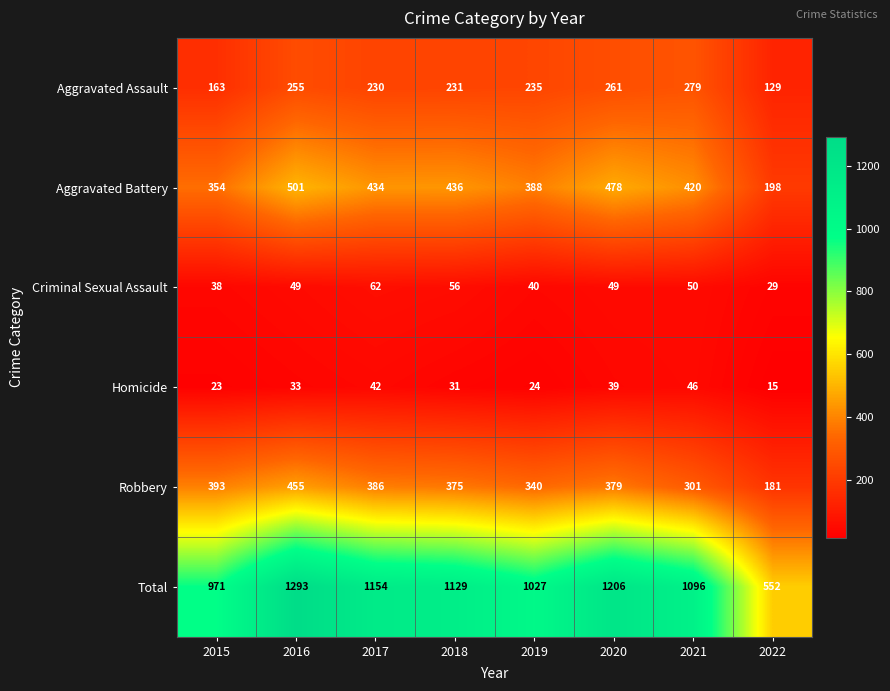

What is the difference between the maximum and minimum values in the Total series?

741